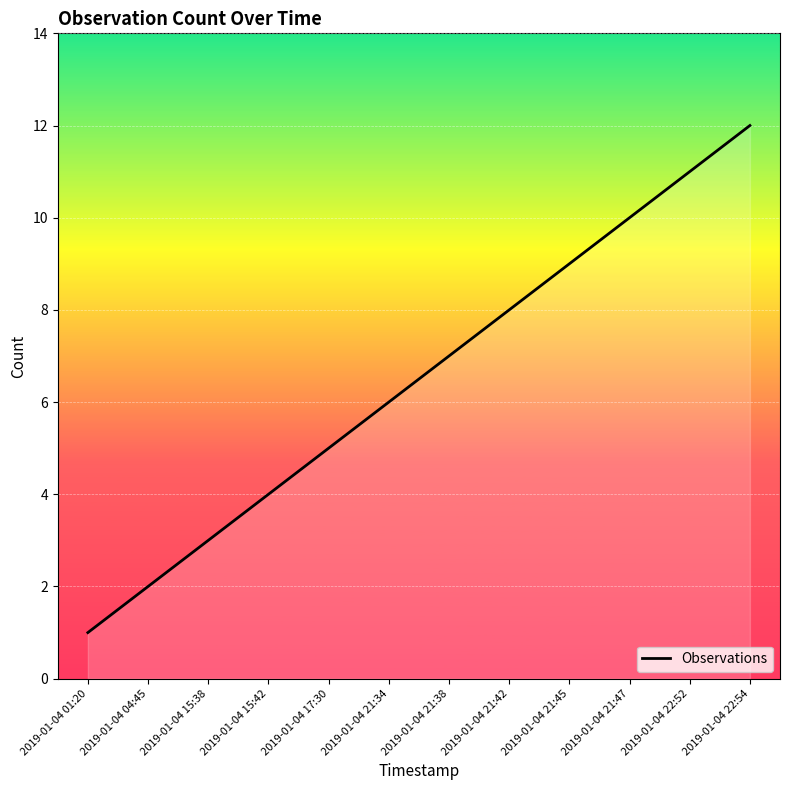

Read the value at 2019-01-04 21:34.

6